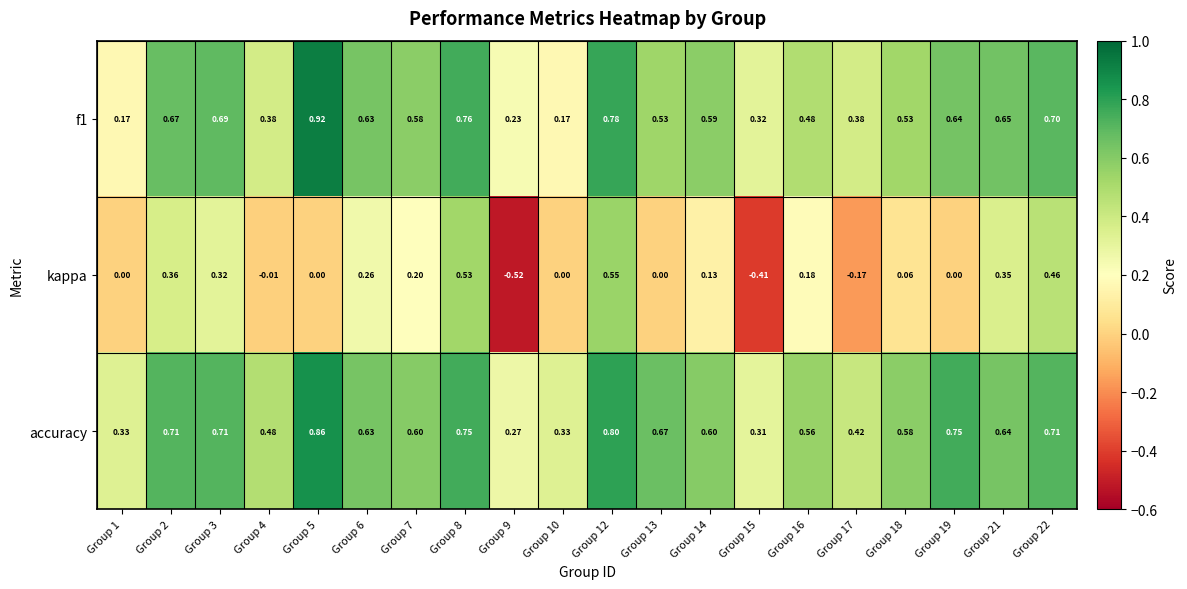

Which series has the largest total across all categories?

accuracy